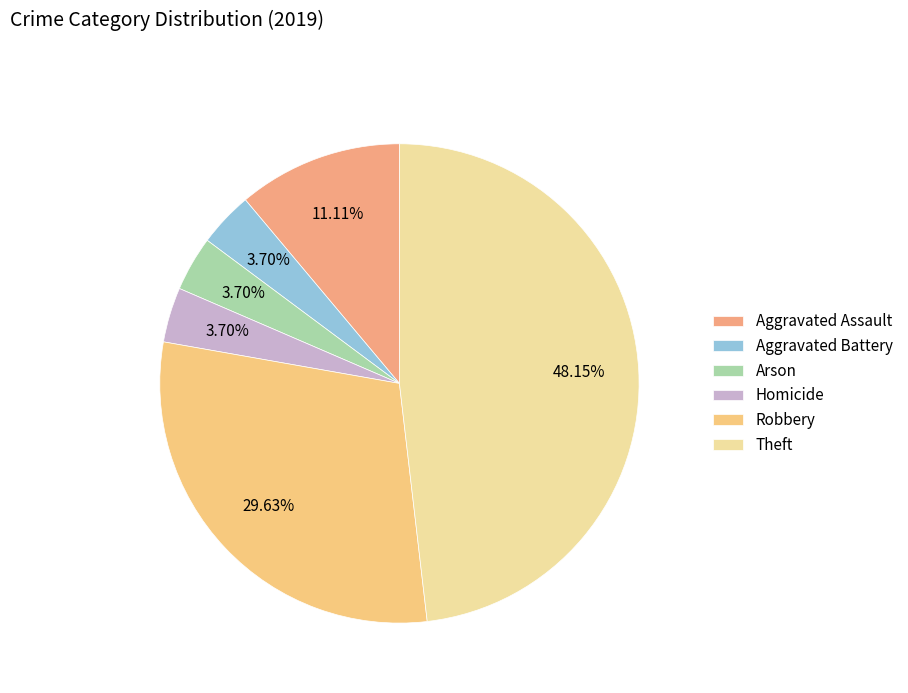

Is there any slice that represents more than half of the pie?

No